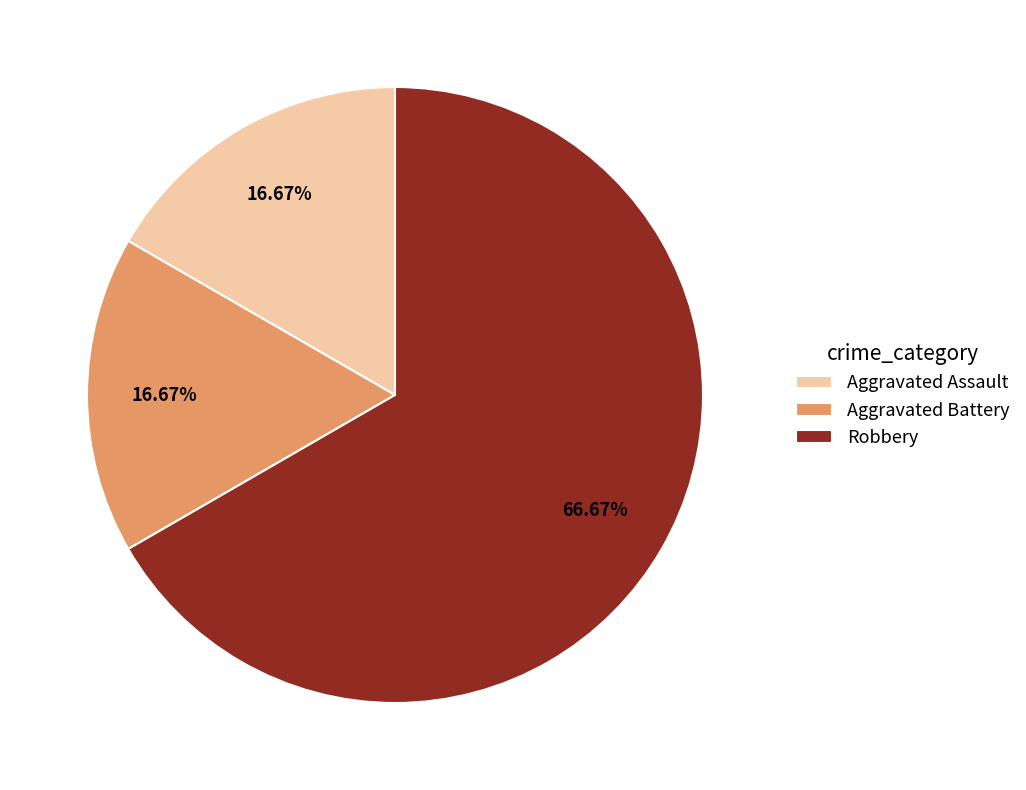

True or false: Aggravated Battery accounts for 17% of the total.

True